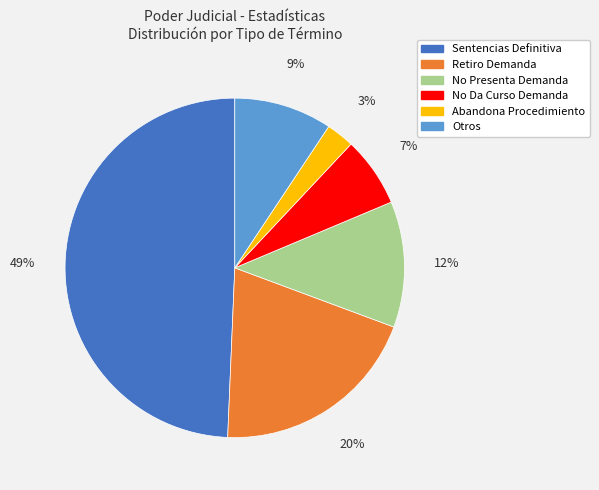

What is the smallest slice in the pie chart?

Abandona Procedimiento